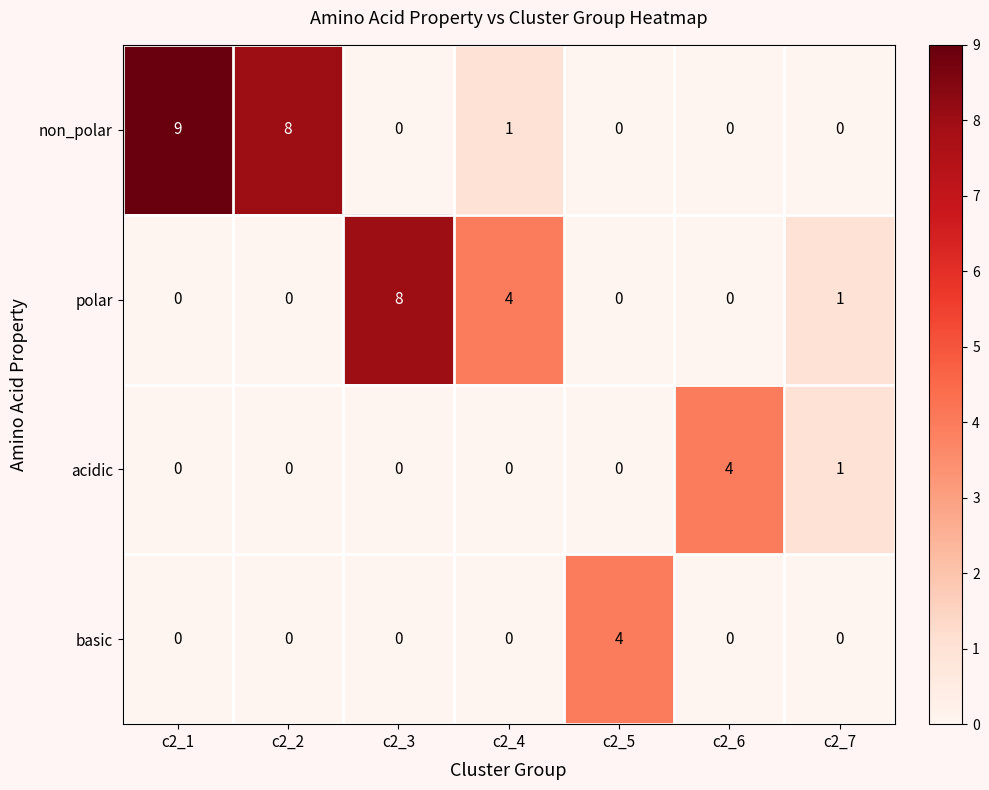

What is the greatest value displayed?

9